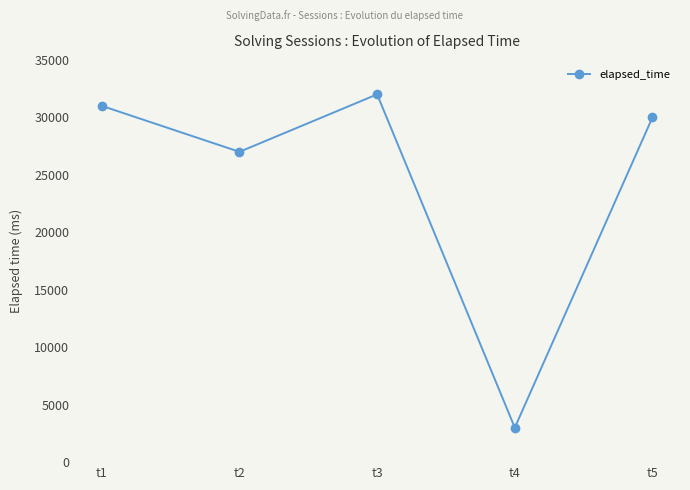

At which label is the value closest to 17500?

t2